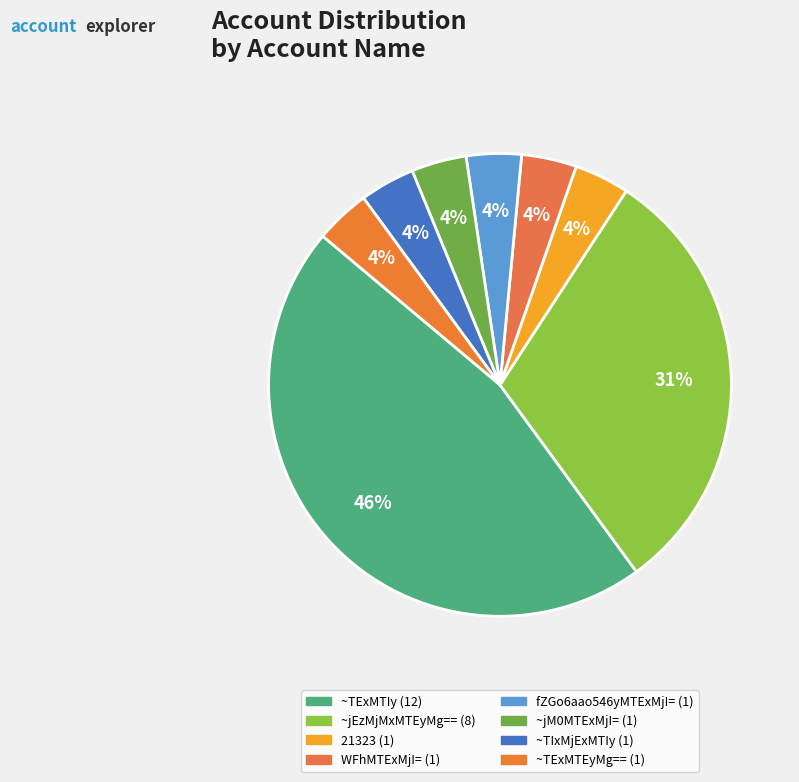

Is it true that WFhMTExMjI= is 4% of the pie?

True